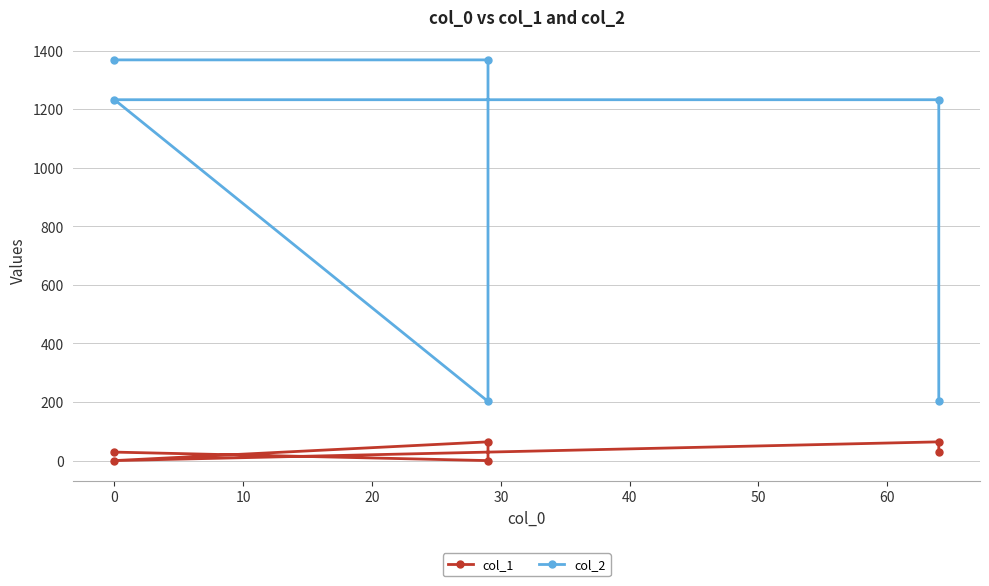

At 40, list the series in order from smallest to largest.

col_1, col_2